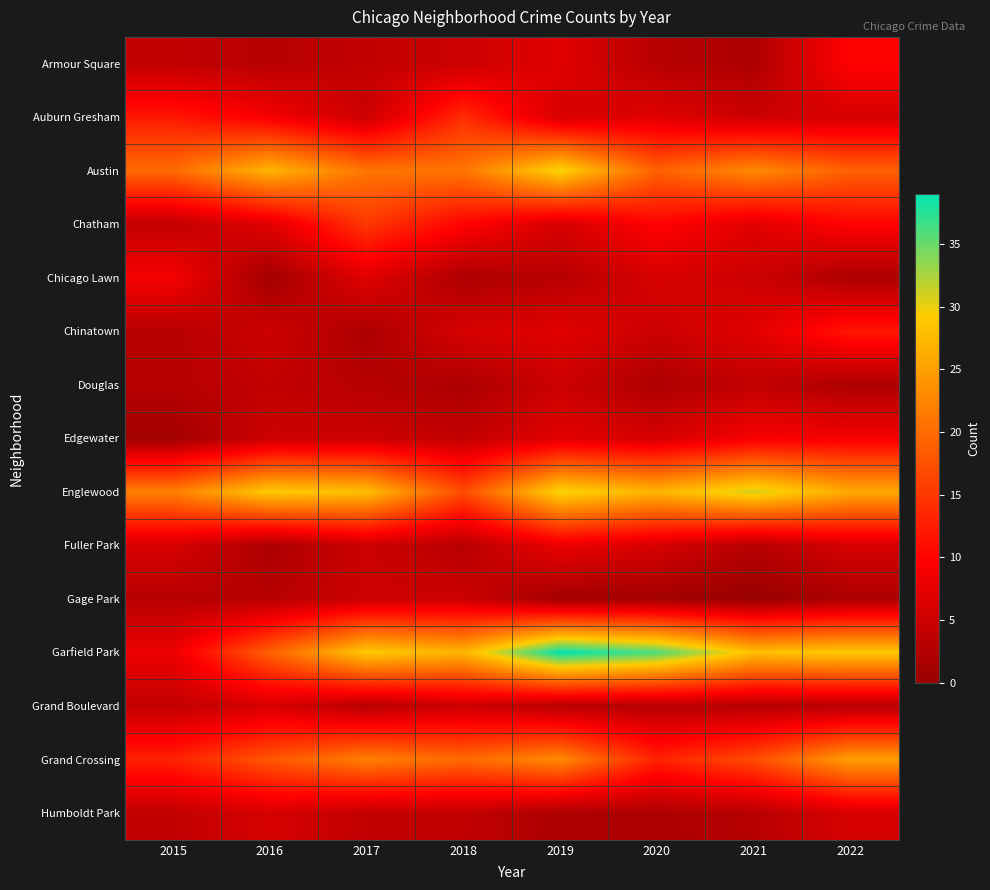

Reading left to right, transcribe all the data shown in this chart.

Armour Square: 2015=4	2016=3	2017=4	2018=5	2019=7	2020=3	2021=2	2022=10
Auburn Gresham: 2015=12	2016=9	2017=5	2018=14	2019=6	2020=7	2021=5	2022=6
Austin: 2015=20	2016=27	2017=21	2018=21	2019=30	2020=19	2021=23	2022=19
Chatham: 2015=4	2016=7	2017=15	2018=10	2019=6	2020=10	2021=7	2022=10
Chicago Lawn: 2015=9	2016=1	2017=7	2018=2	2019=3	2020=6	2021=5	2022=2
Chinatown: 2015=3	2016=5	2017=2	2018=6	2019=7	2020=5	2021=7	2022=12
Douglas: 2015=3	2016=4	2017=3	2018=2	2019=5	2020=2	2021=4	2022=2
Edgewater: 2015=1	2016=5	2017=5	2018=4	2019=7	2020=6	2021=9	2022=9
Englewood: 2015=22	2016=29	2017=28	2018=17	2019=30	2020=27	2021=31	2022=26
Fuller Park: 2015=6	2016=2	2017=5	2018=3	2019=8	2020=6	2021=3	2022=6
Gage Park: 2015=3	2016=3	2017=5	2018=5	2019=1	2020=1	2021=0	2022=2
Garfield Park: 2015=8	2016=19	2017=29	2018=27	2019=39	2020=36	2021=28	2022=29
Grand Boulevard: 2015=4	2016=6	2017=3	2018=5	2019=3	2020=3	2021=3	2022=3
Grand Crossing: 2015=13	2016=18	2017=22	2018=20	2019=23	2020=13	2021=17	2022=25
Humboldt Park: 2015=4	2016=6	2017=4	2018=4	2019=2	2020=2	2021=3	2022=6